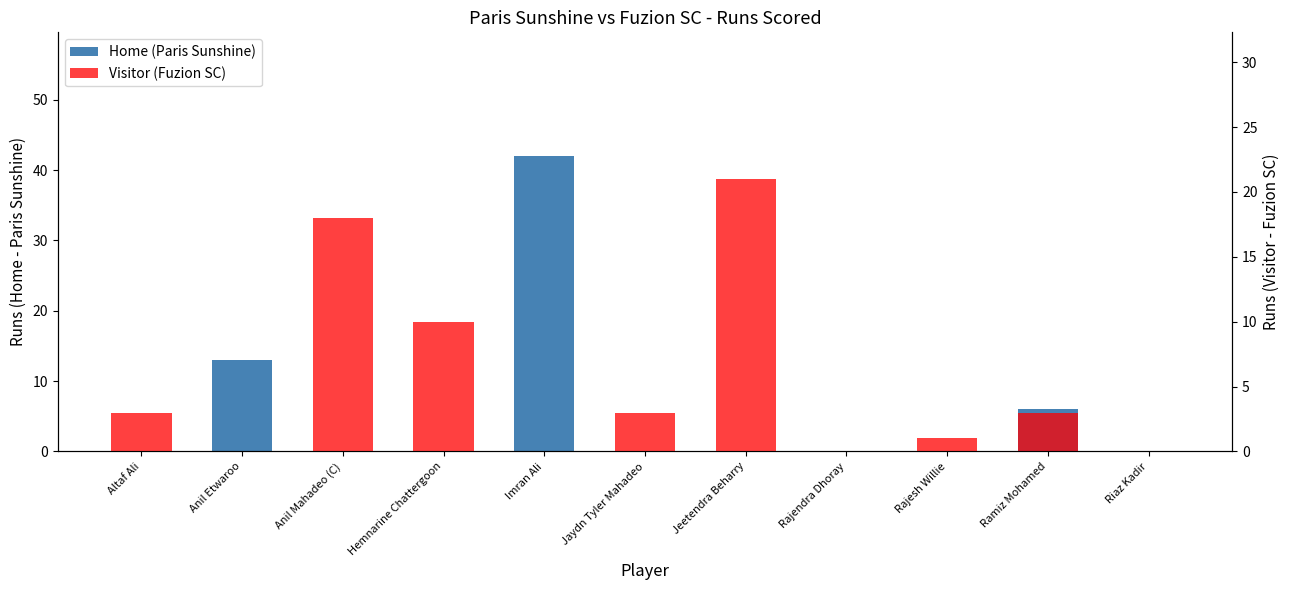

At which label does Visitor (Fuzion SC) reach its minimum?

Anil Etwaroo